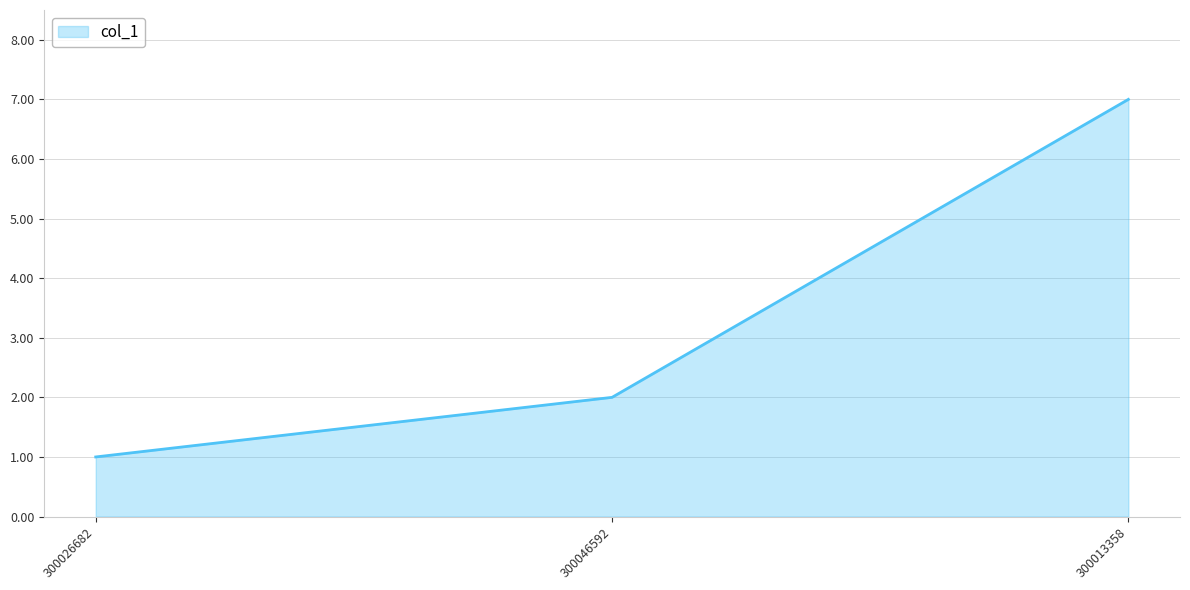

What is the change in value from 300026682 to 300013358?

+6